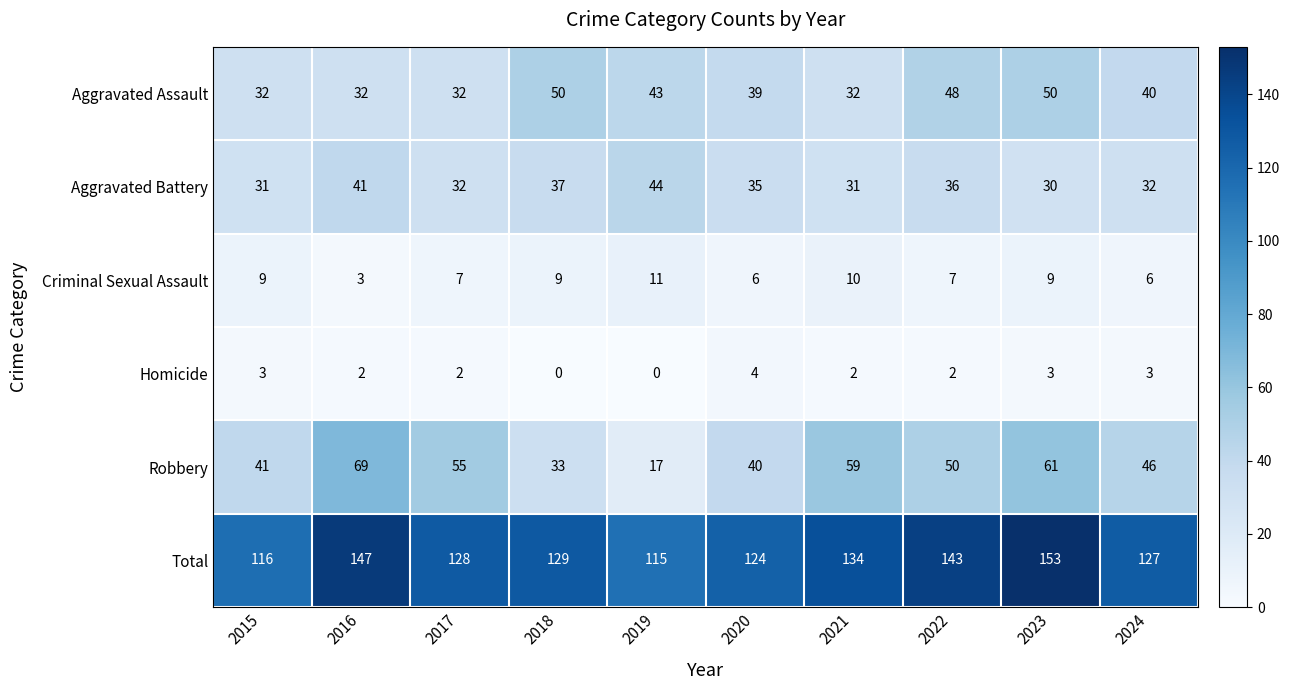

What is the spread (max minus min) of values at 2021?

132